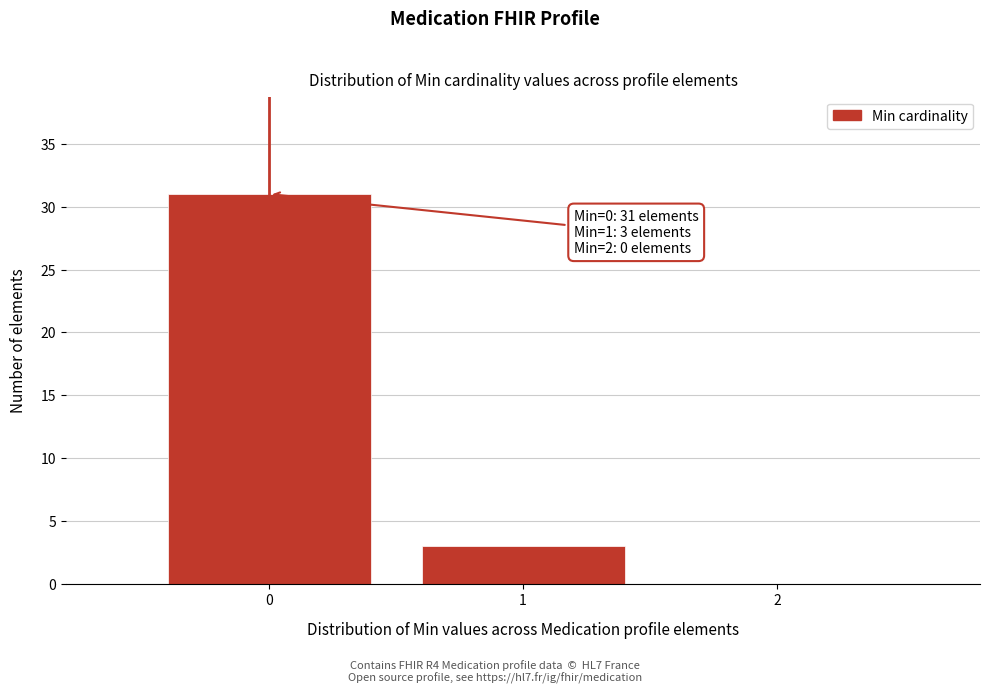

Which range on the x-axis has the tallest bar?

-0.5 to 0.5